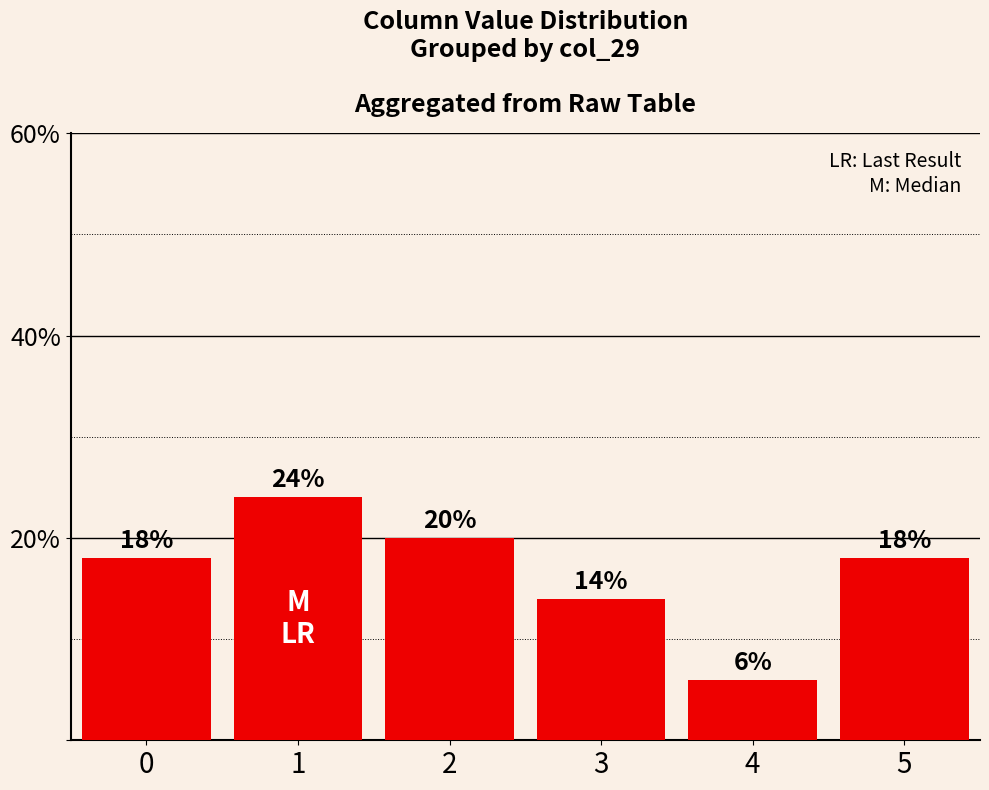

What is the ratio of the value at 0 to the value at 4?

3.0